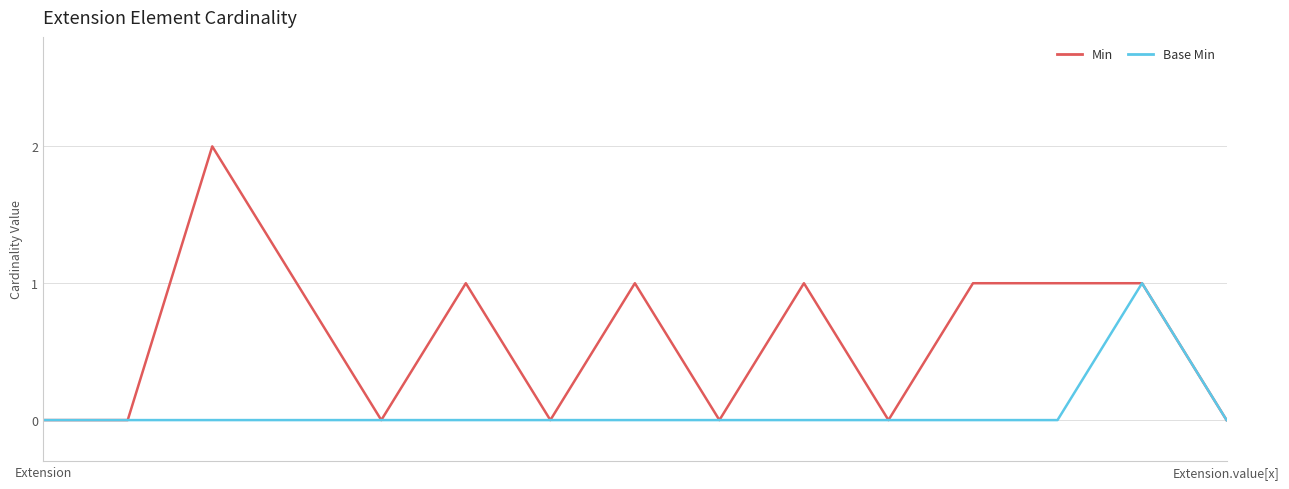

Which series has the largest total across all categories?

Min